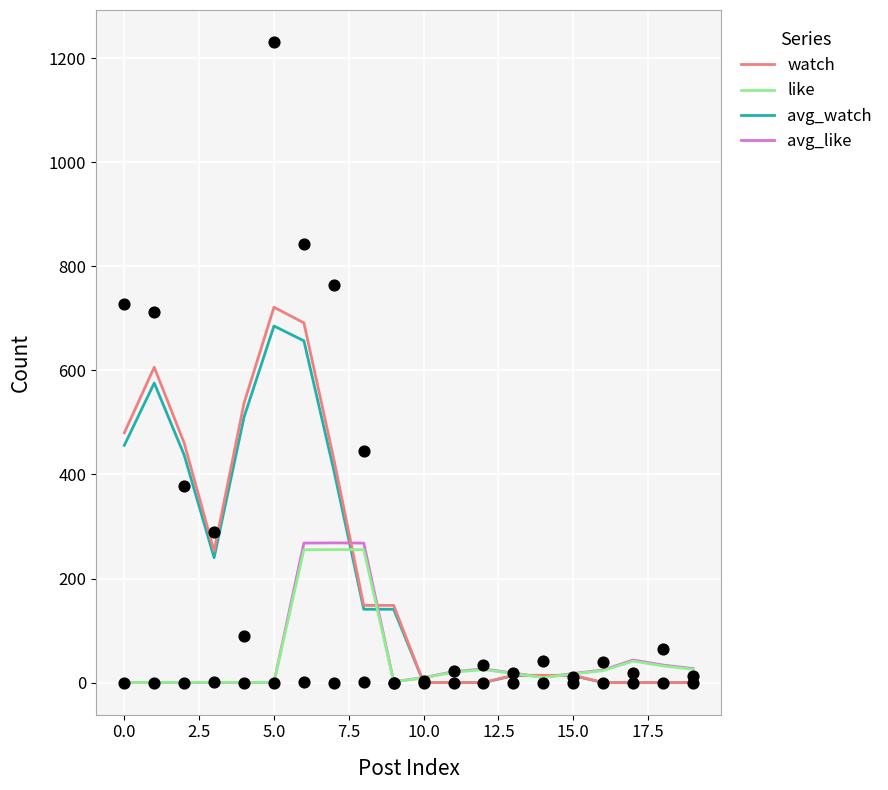

Which series contains the lowest Y value?

watch